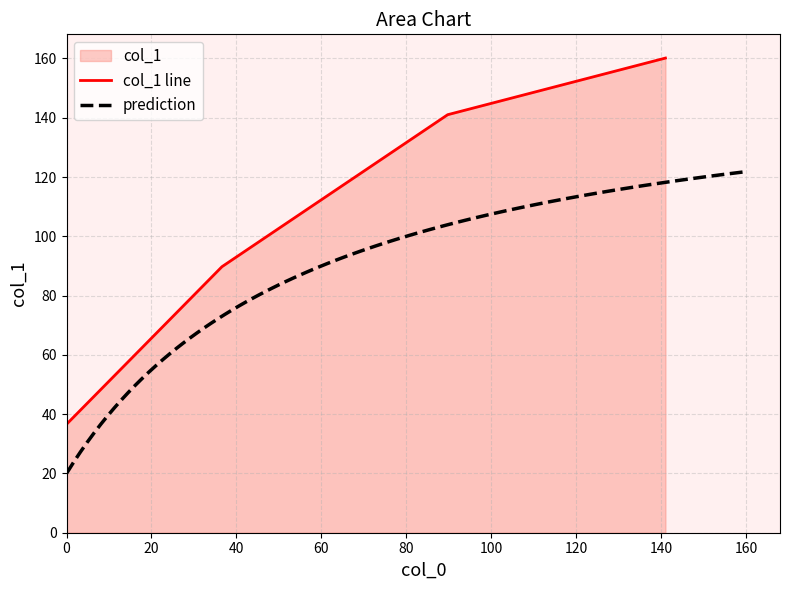

True or false: col_1 line has more than 0 interior local peaks.

False